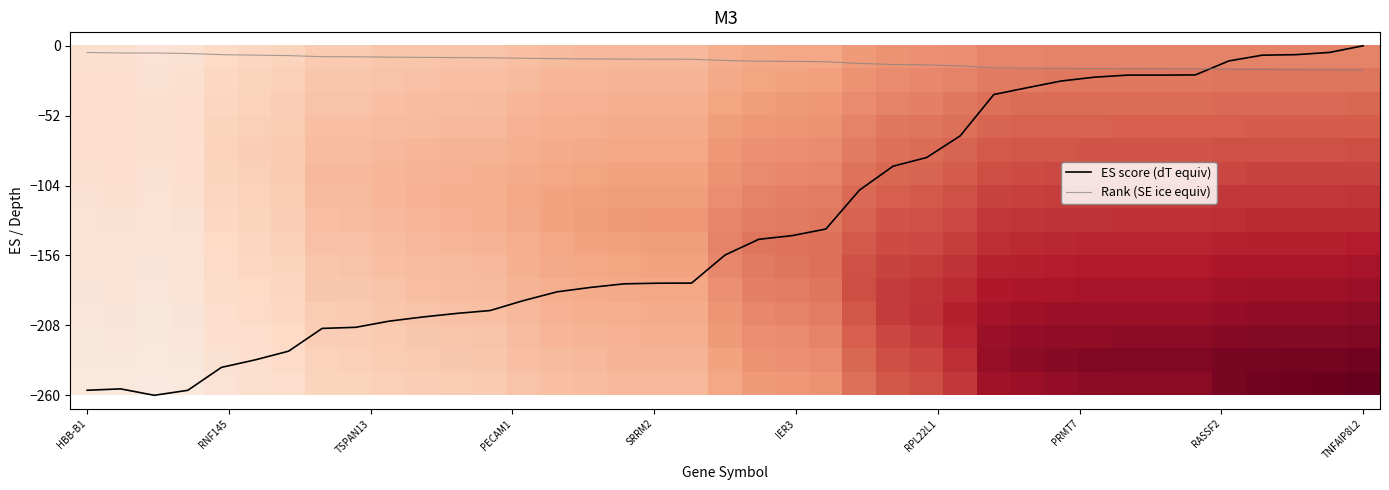

What is the lowest value of the ES score (dT equiv) series?

-260.0